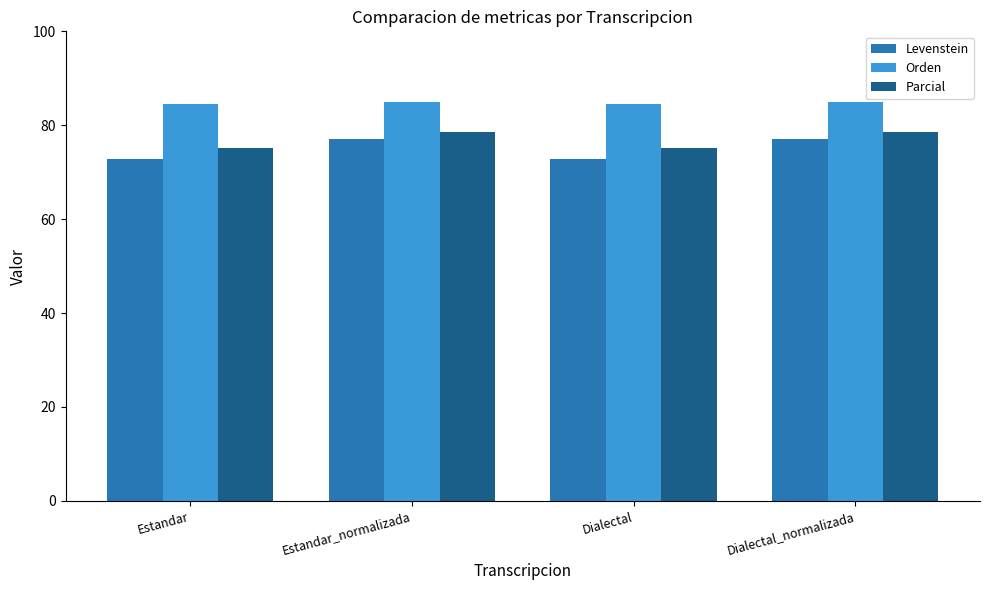

What is the value of the Orden bar at the 4th from the left?

85.0